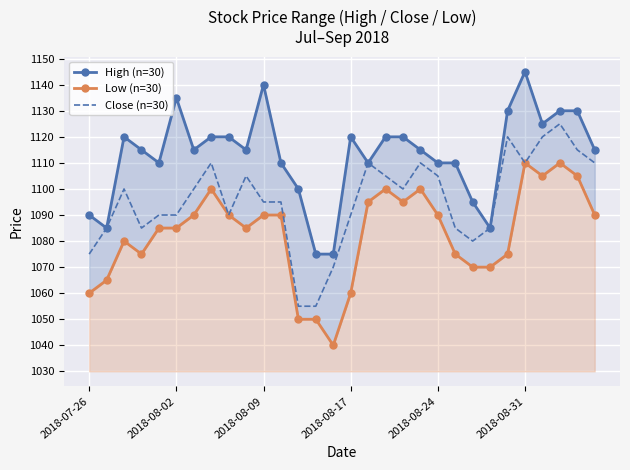

List the series in order of their peak value, highest first.

High (n=30), Close (n=30), Low (n=30)